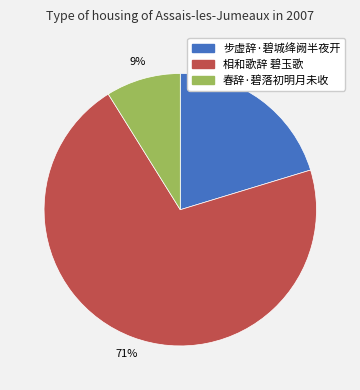

Is the sum of 步虚辞·碧城绛阙半夜开 and 相和歌辞 碧玉歌 greater than half?

Yes